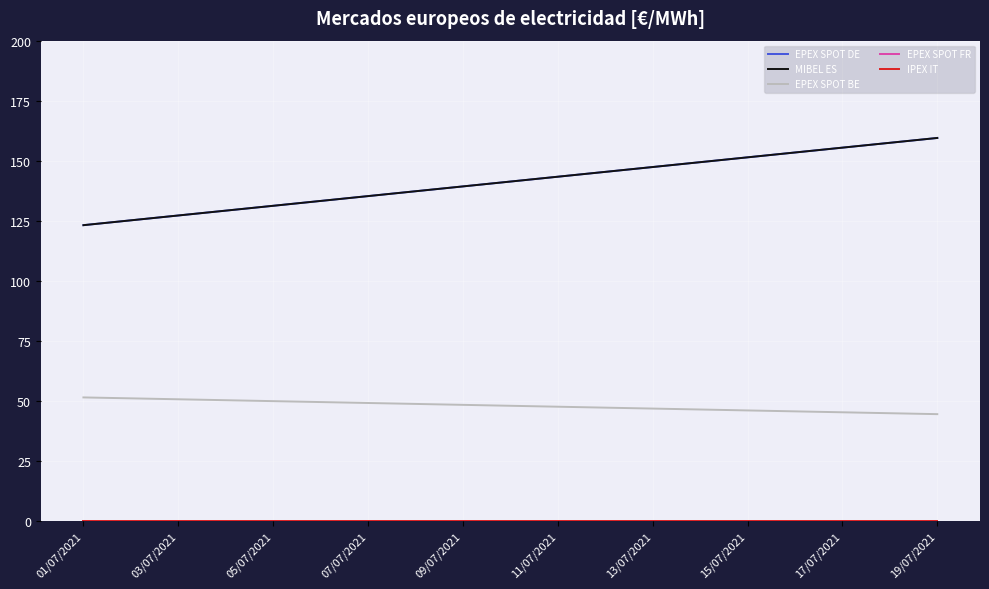

What is the difference between the maximum and second lowest values in the EPEX SPOT DE series?

34.3